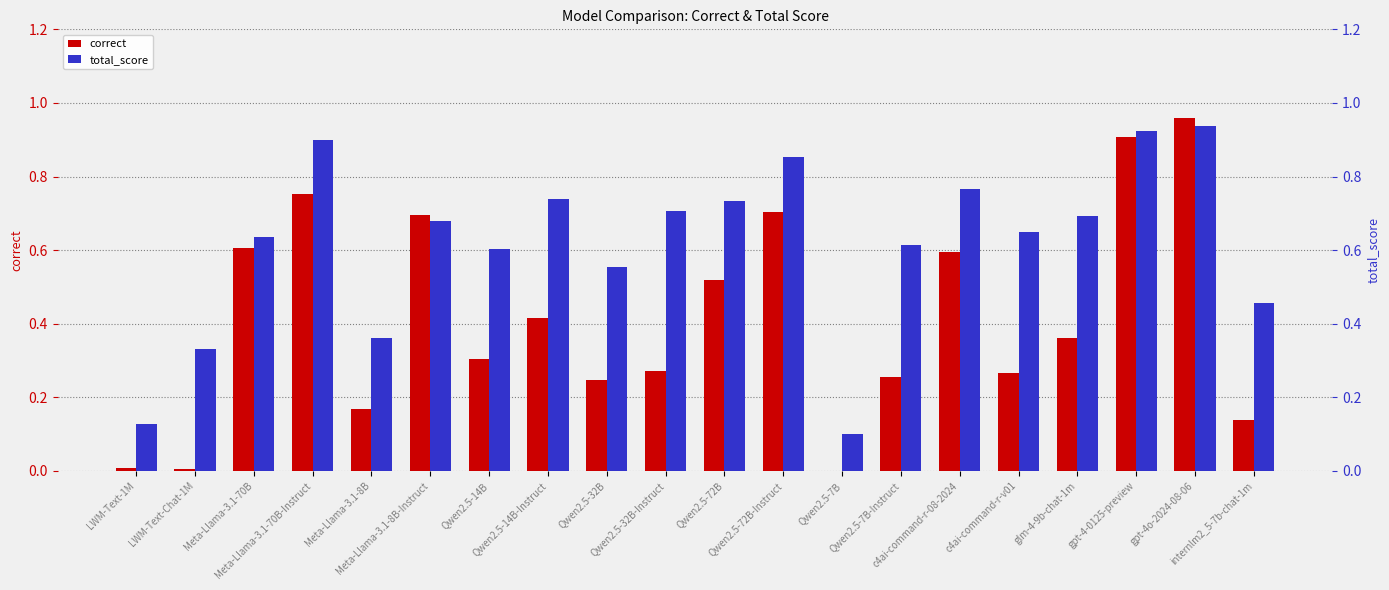

What is the maximum value for correct?

1.0